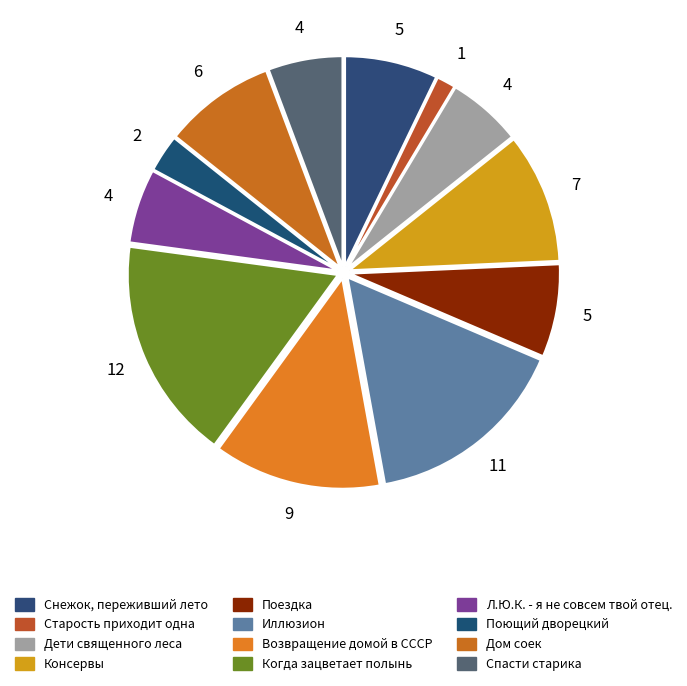

To the nearest percent, what is the difference between the largest and smallest slice percentages?

16%